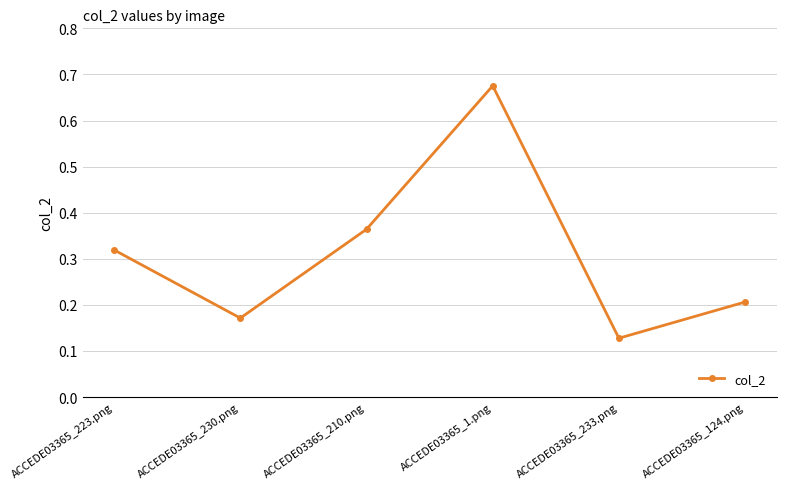

List the labels in order of value, largest first.

ACCEDE03365_1.png, ACCEDE03365_210.png, ACCEDE03365_223.png, ACCEDE03365_124.png, ACCEDE03365_230.png, ACCEDE03365_233.png